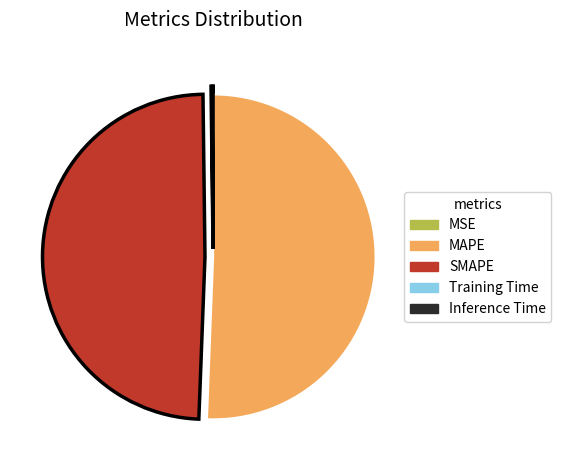

Is it true that SMAPE is 49% of the pie?

True